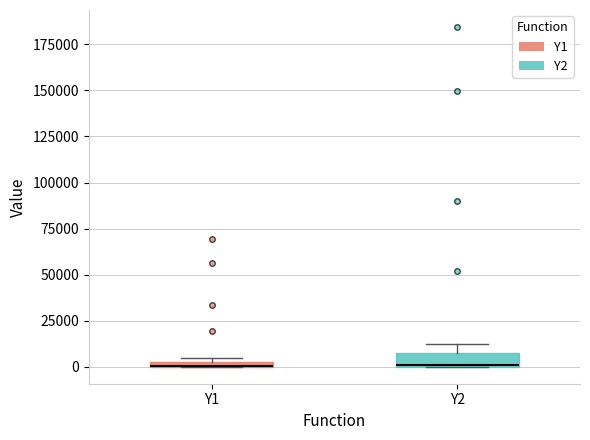

Where is the upper edge of the box for Y2 on the y-axis? The values are not printed on the chart, so give them approximately, as read against the axis.

10000